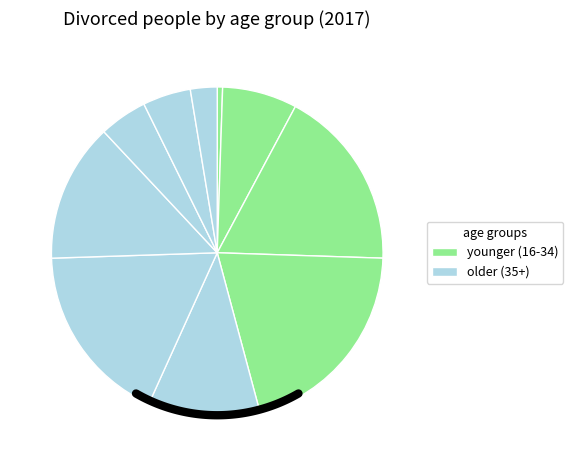

To the nearest percent, what is the difference between the 45-49 and 40-44 slice percentages?

2%